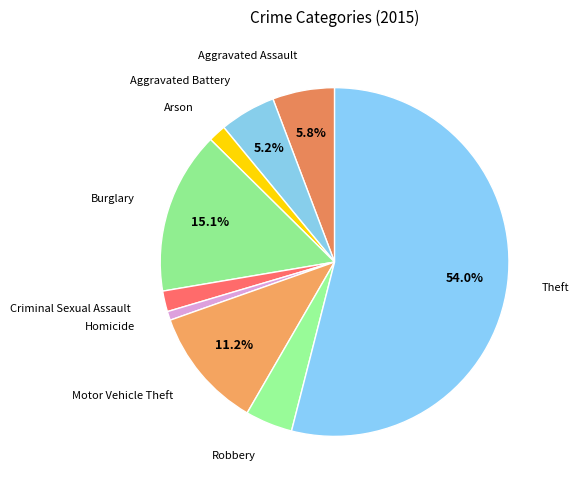

How many segments does this pie chart have?

9